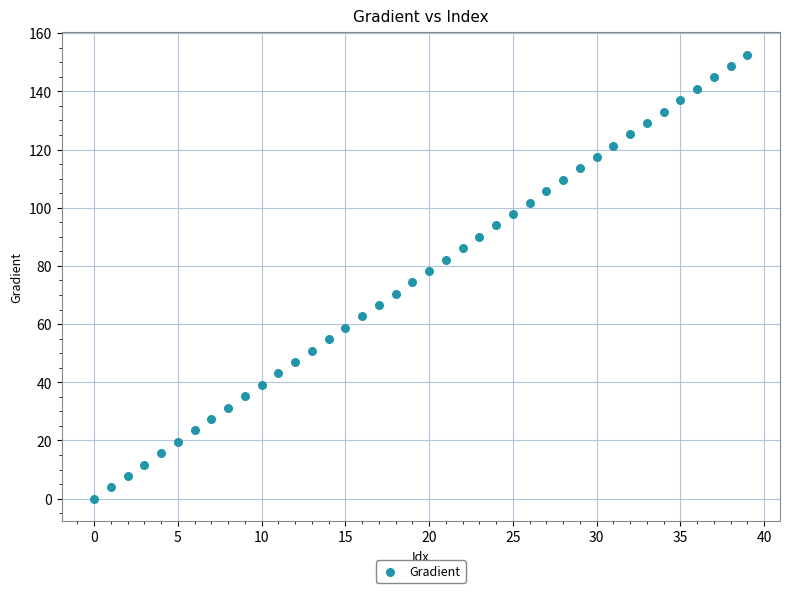

What is the range of Y values (max minus min)?

152.6